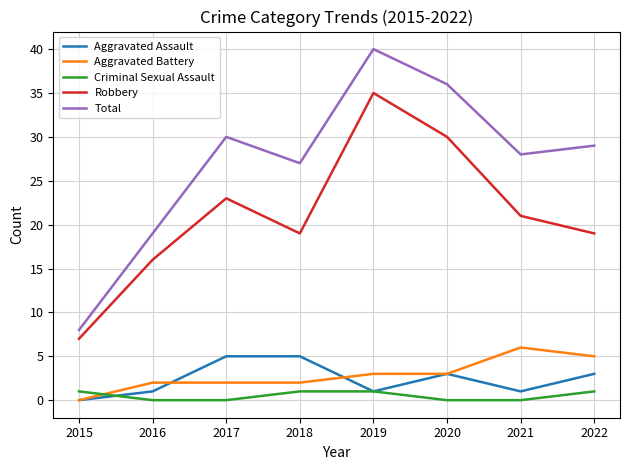

At how many categories does at least one series exceed 12?

7